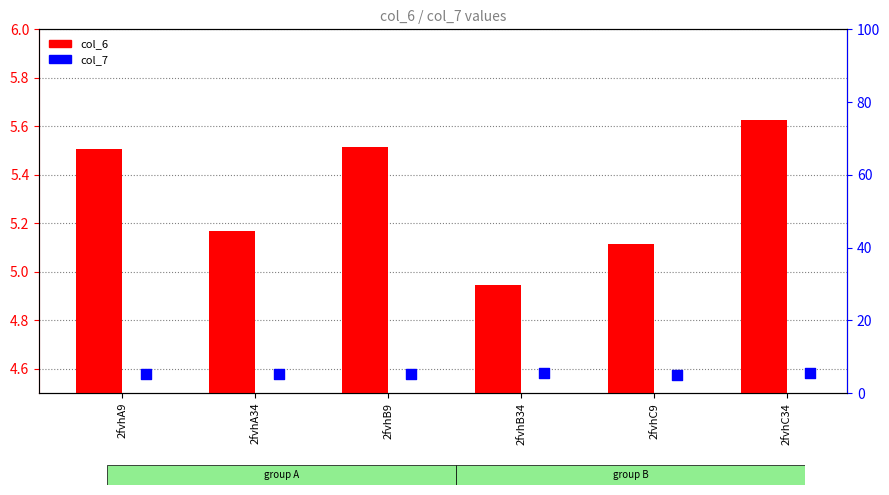

What are all the series names shown in the legend?

col_6, col_7